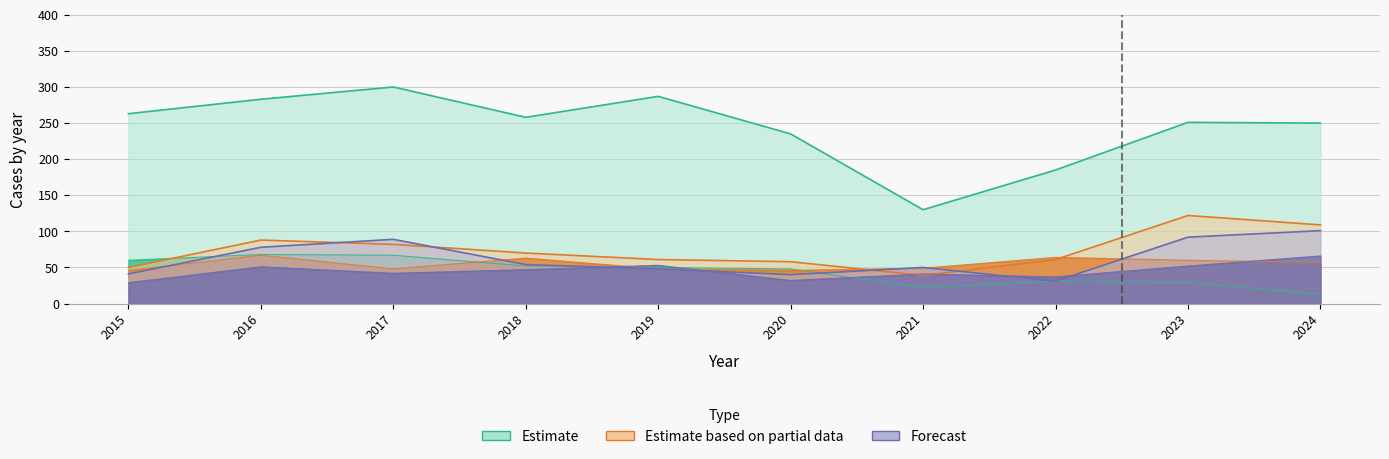

Is it true that Aggravated Assault equals 15 at 2021?

False